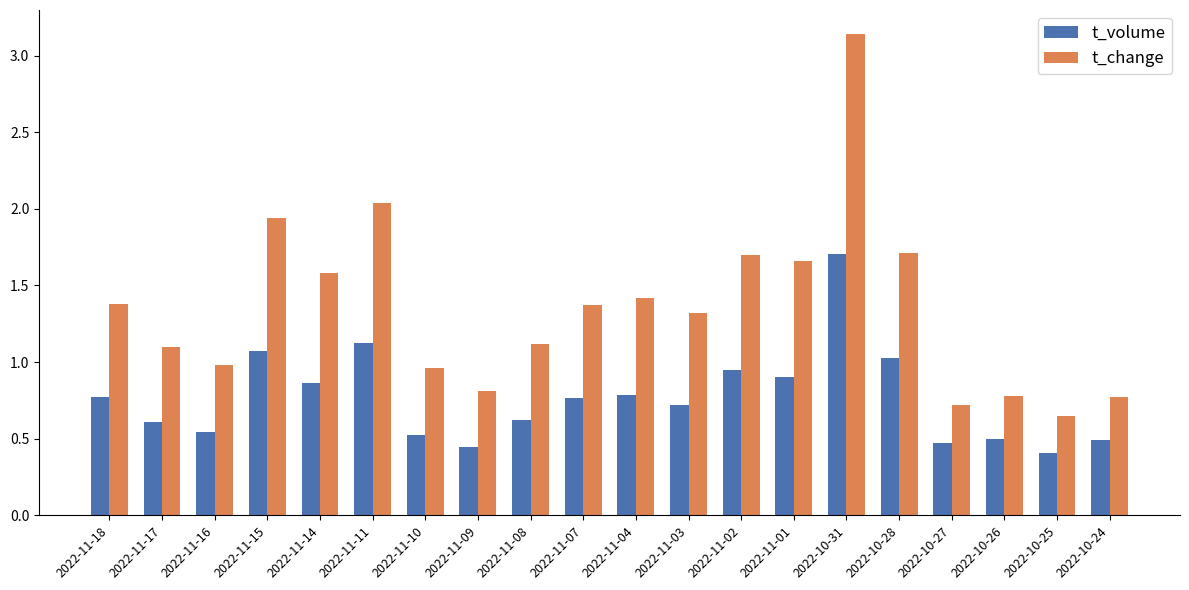

What is the difference between the highest and lowest values at 2022-10-25?

0.2